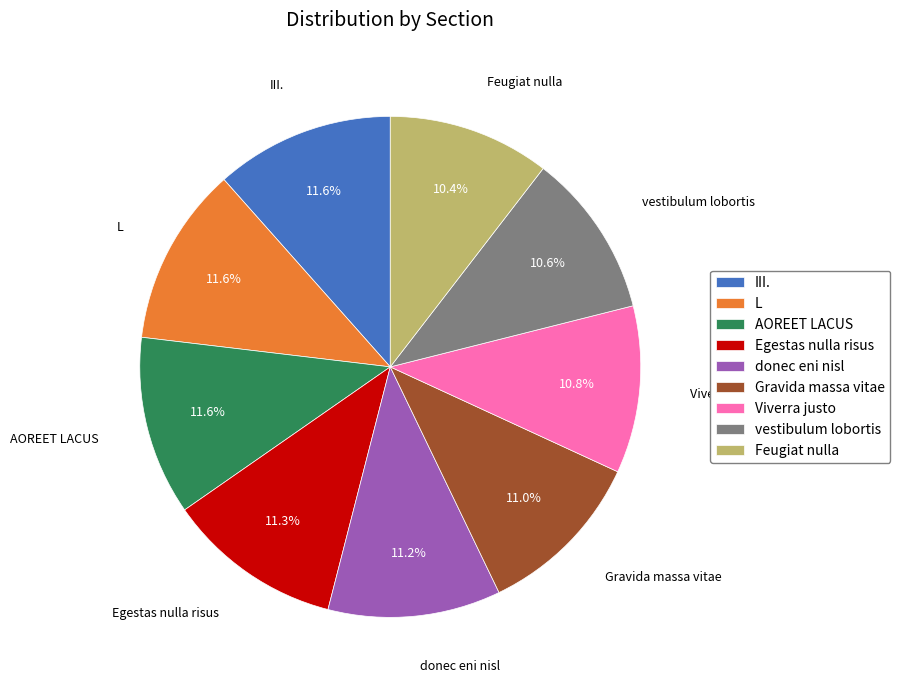

Approximately how many times larger is the value at Feugiat nulla compared to vestibulum lobortis?

1.0